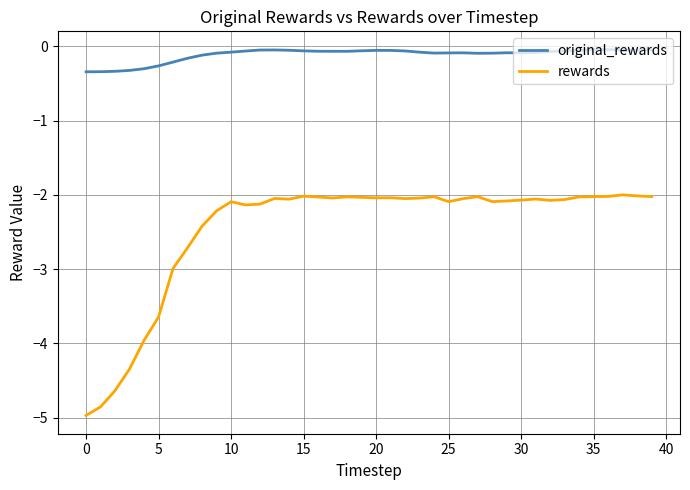

Rank the series by their maximum value, from lowest to highest.

rewards, original_rewards